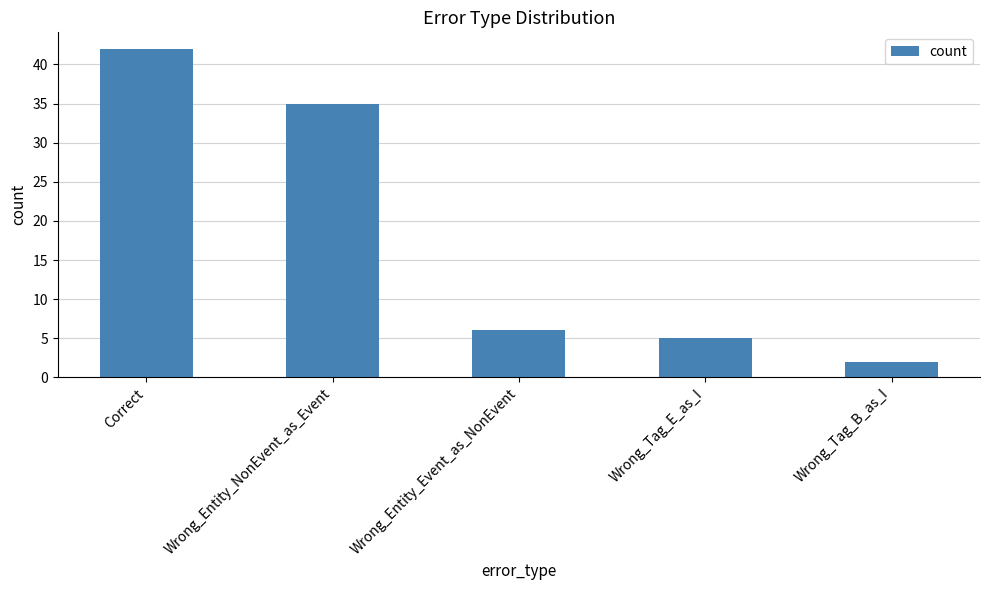

List the labels in order of value, smallest first.

Wrong_Tag_B_as_I, Wrong_Tag_E_as_I, Wrong_Entity_Event_as_NonEvent, Wrong_Entity_NonEvent_as_Event, Correct